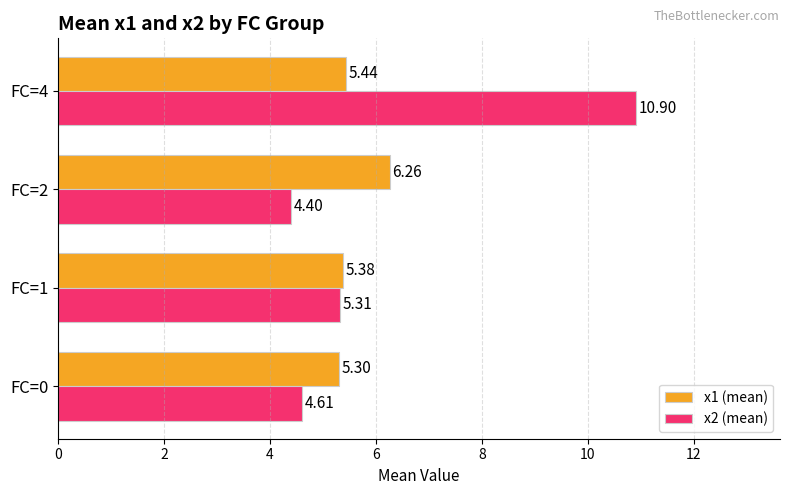

What is the spread (max minus min) of values at FC=4?

5.5